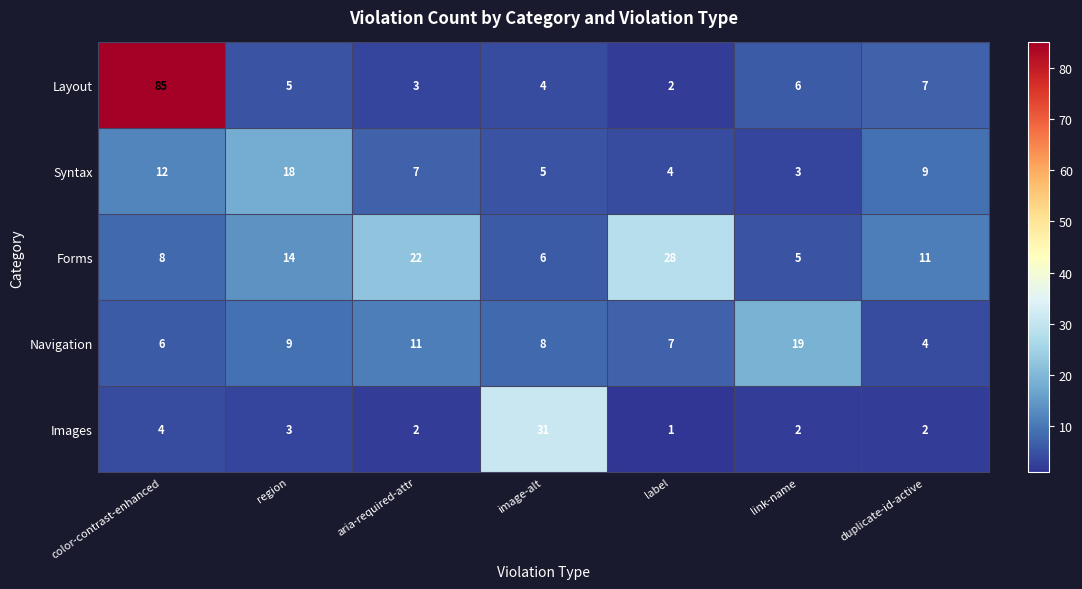

What value does the Syntax series have at aria-required-attr?

7